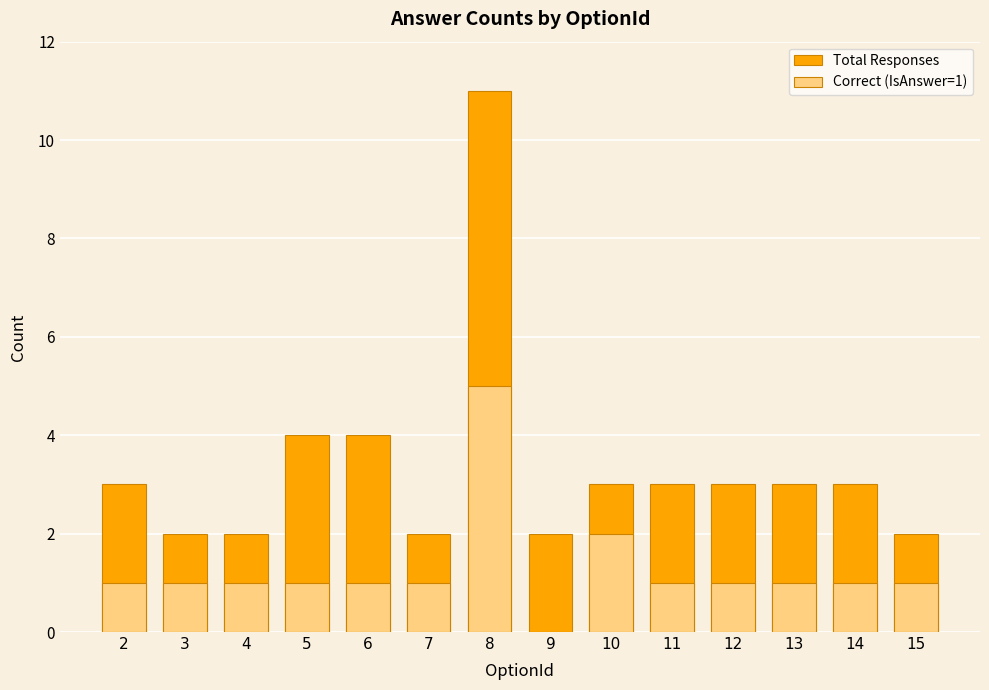

Count the number of categories in the chart.

14